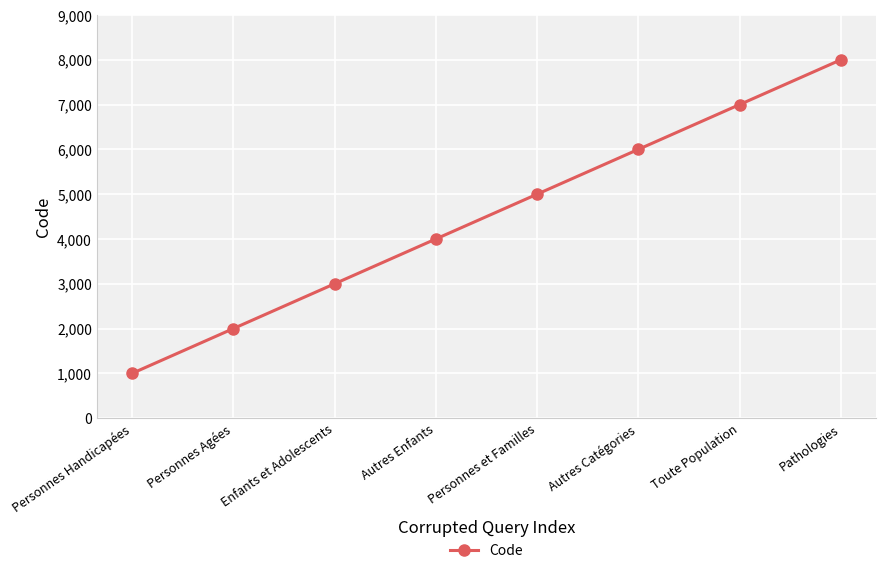

The chart shows a value of 4230 at Enfants et Adolescents. True or false?

False